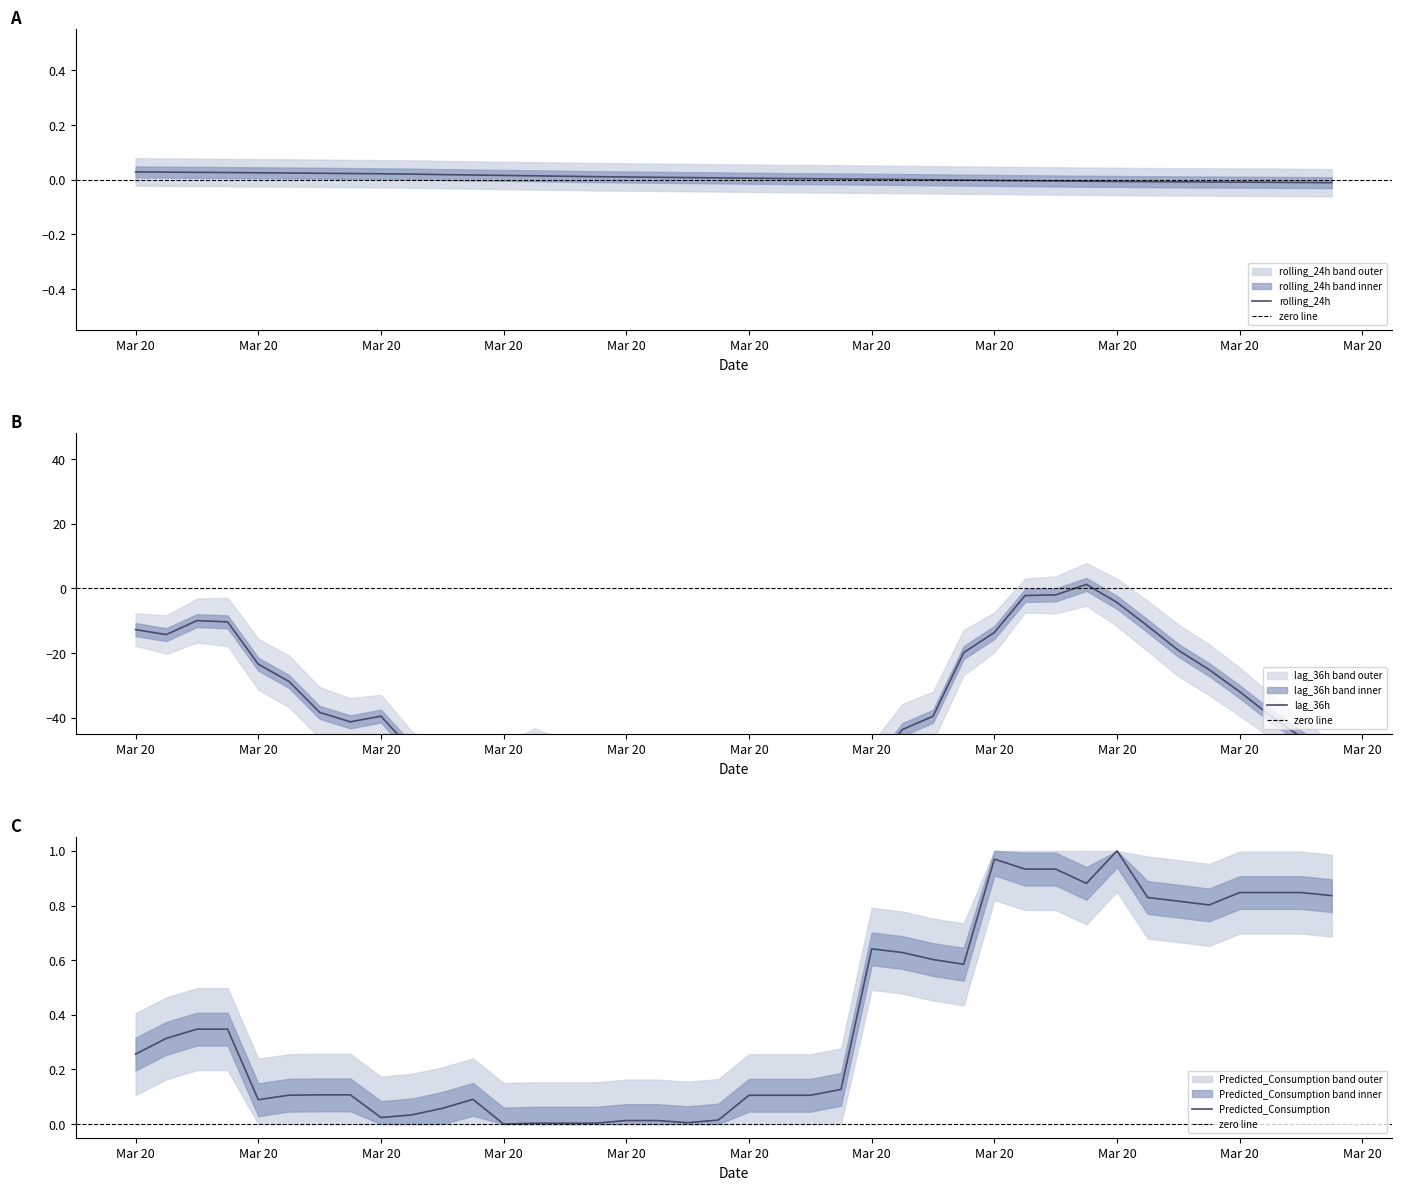

How many data points in Predicted_Consumption are above 0?

39